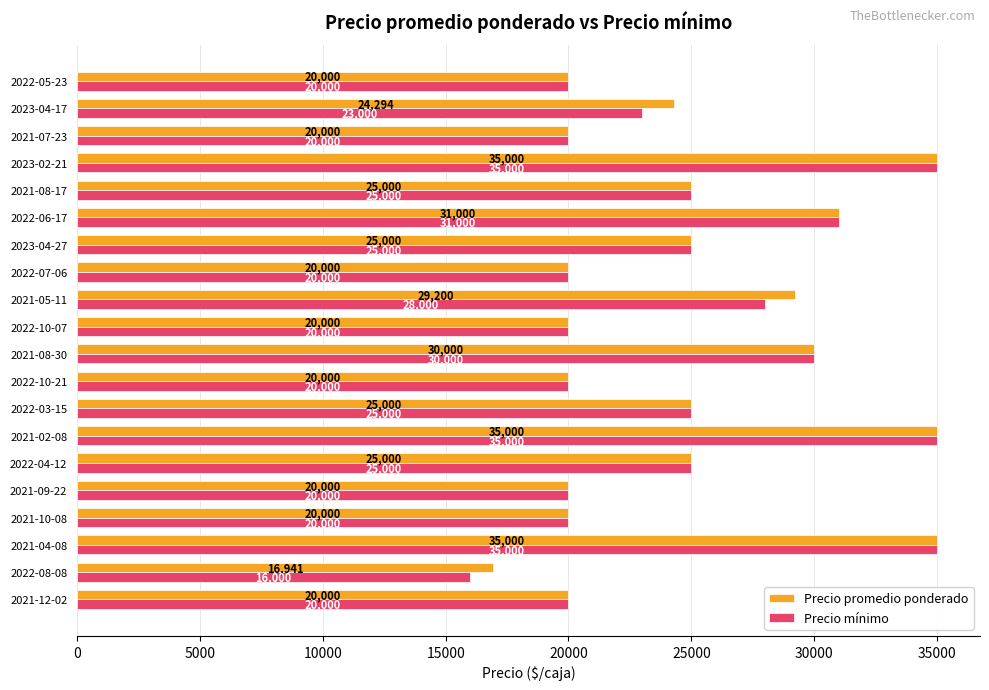

At how many categories does at least one series exceed 20682?

11